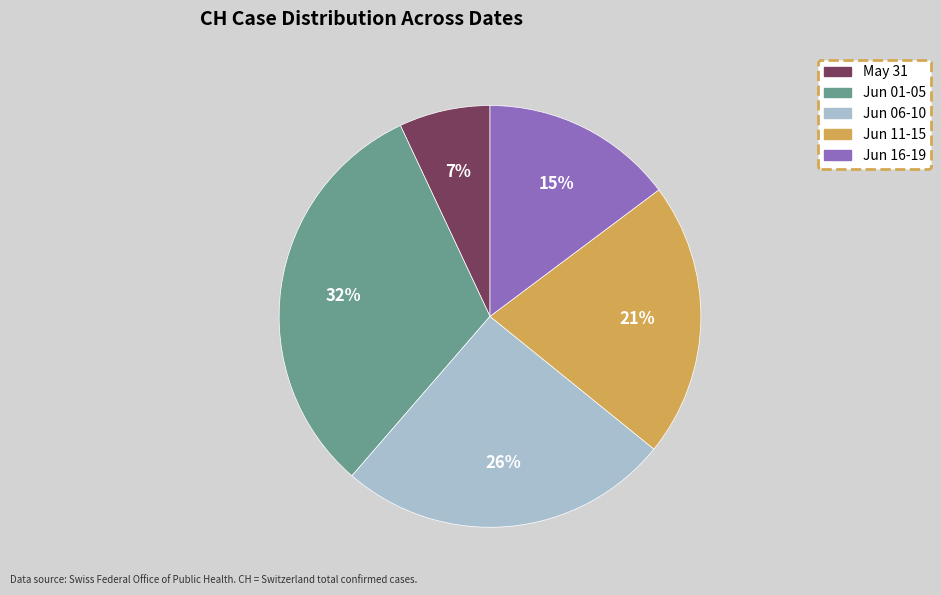

To the nearest percent, what is the average slice percentage?

20%